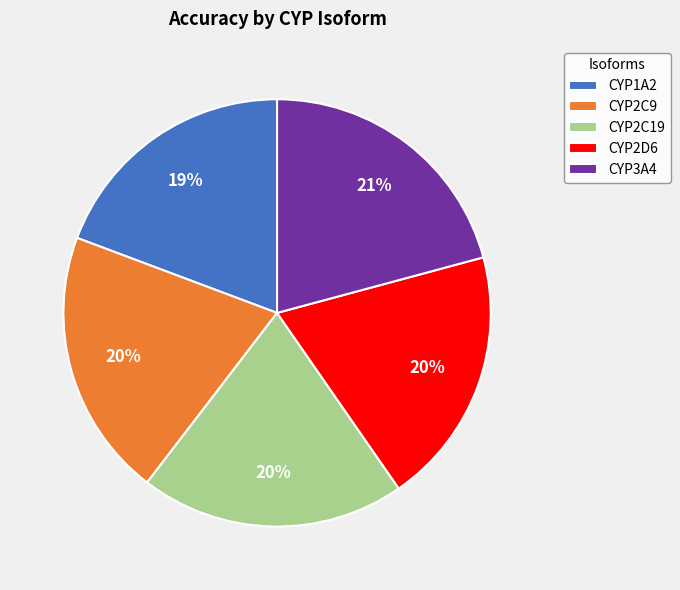

To the nearest percent, what is the average slice percentage?

20%